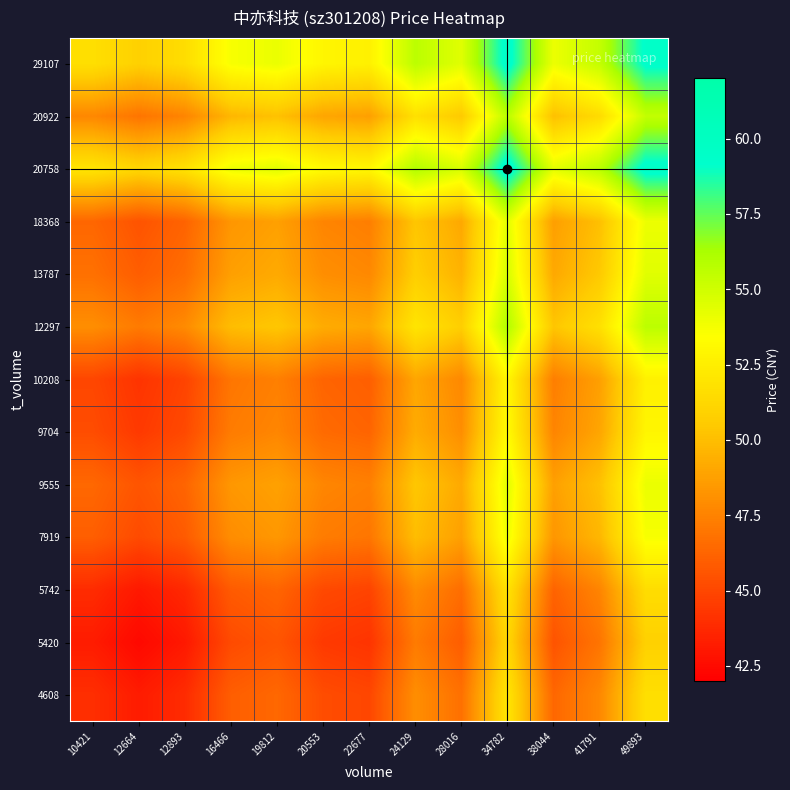

Which category has the highest value across all series?

34782